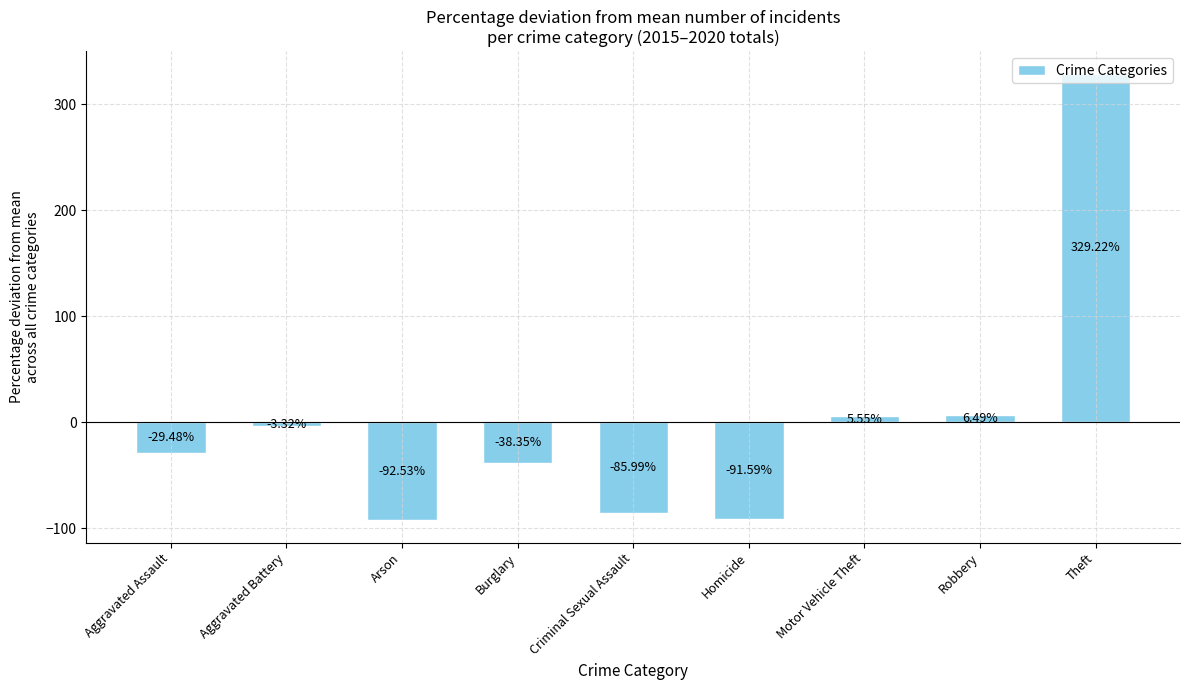

What is the difference between the values at Burglary and Criminal Sexual Assault?

47.6